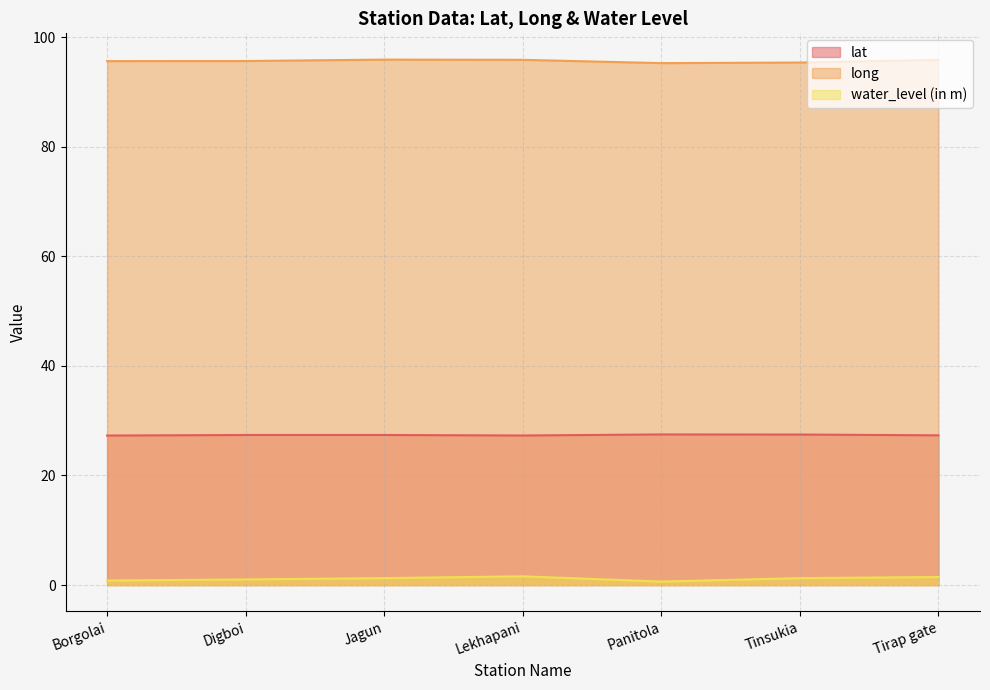

True or false: water_level (in m) and long intersect in this chart.

False